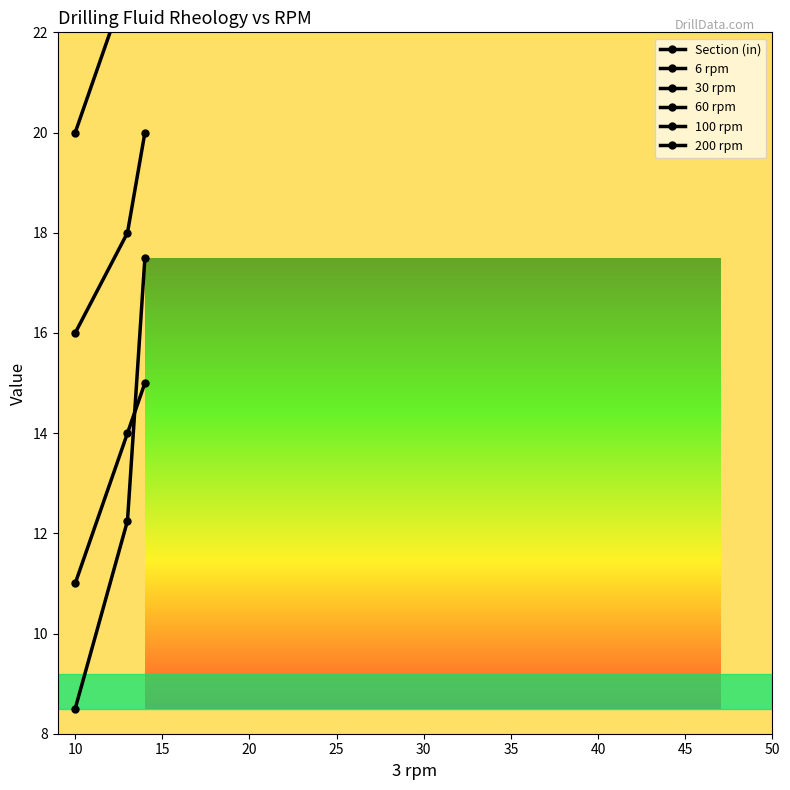

Does the chart have visible grid lines?

No